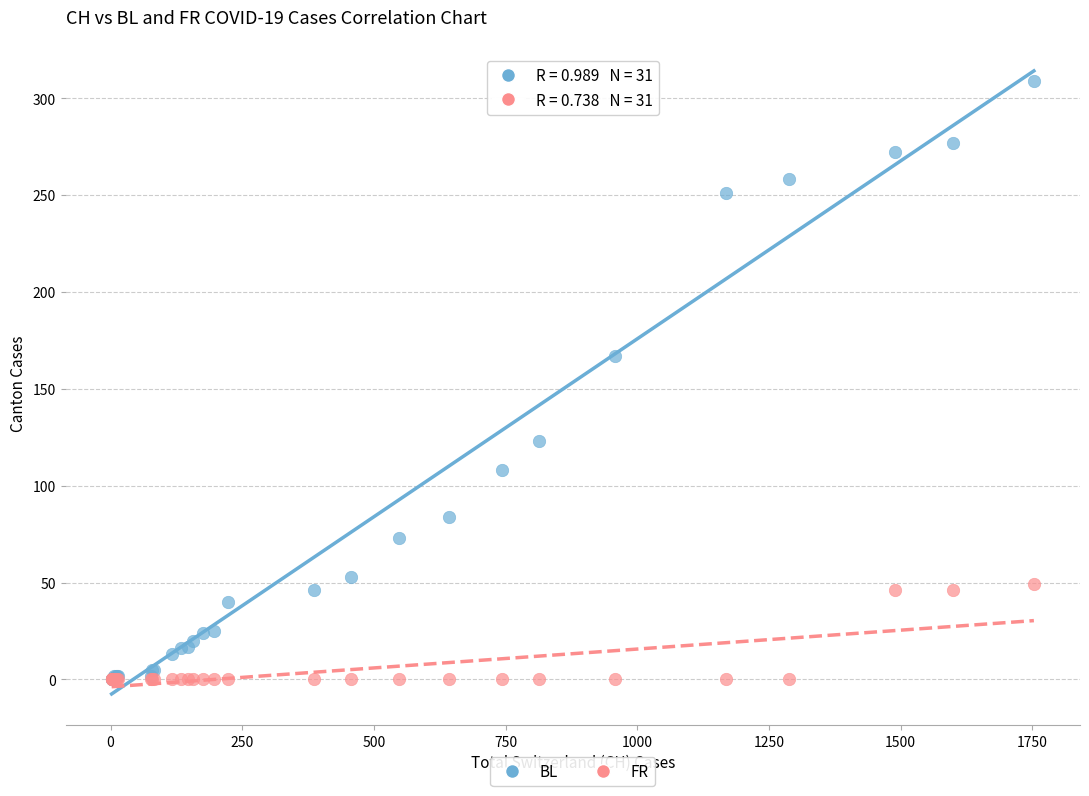

Across all series, what Y value is closest to 154?

167